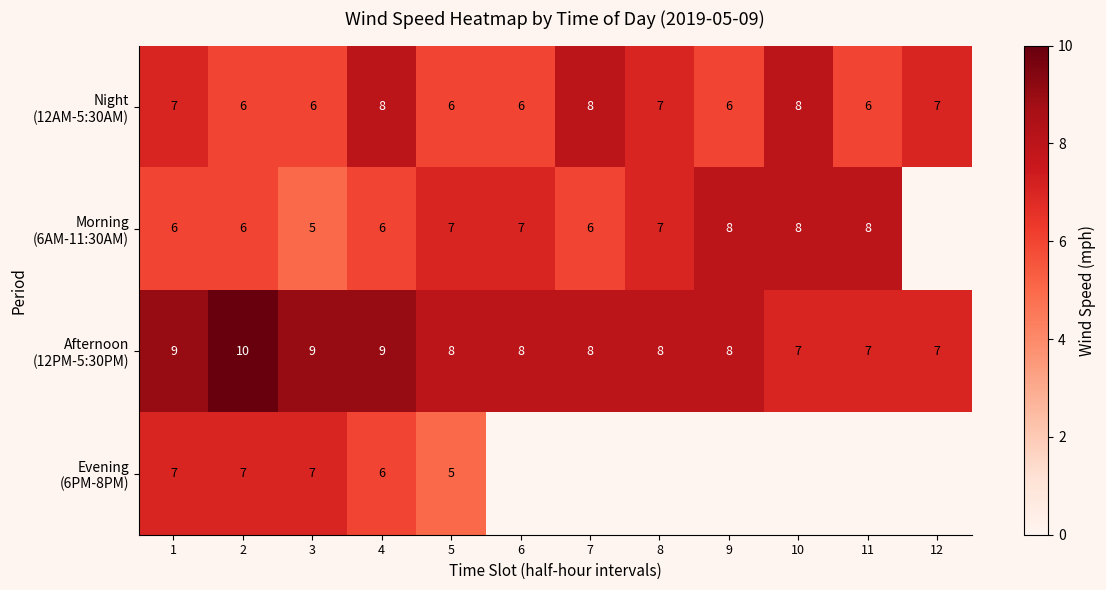

Is it true that Night (12AM-5:30AM) equals 8.2 at 11?

False